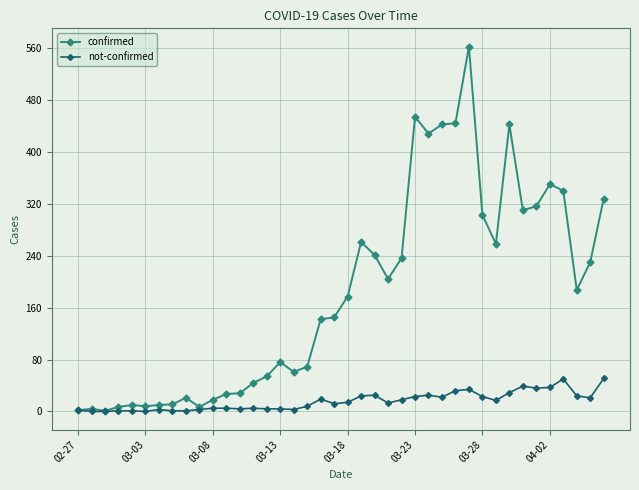

Which series has the largest range (max minus min)?

confirmed